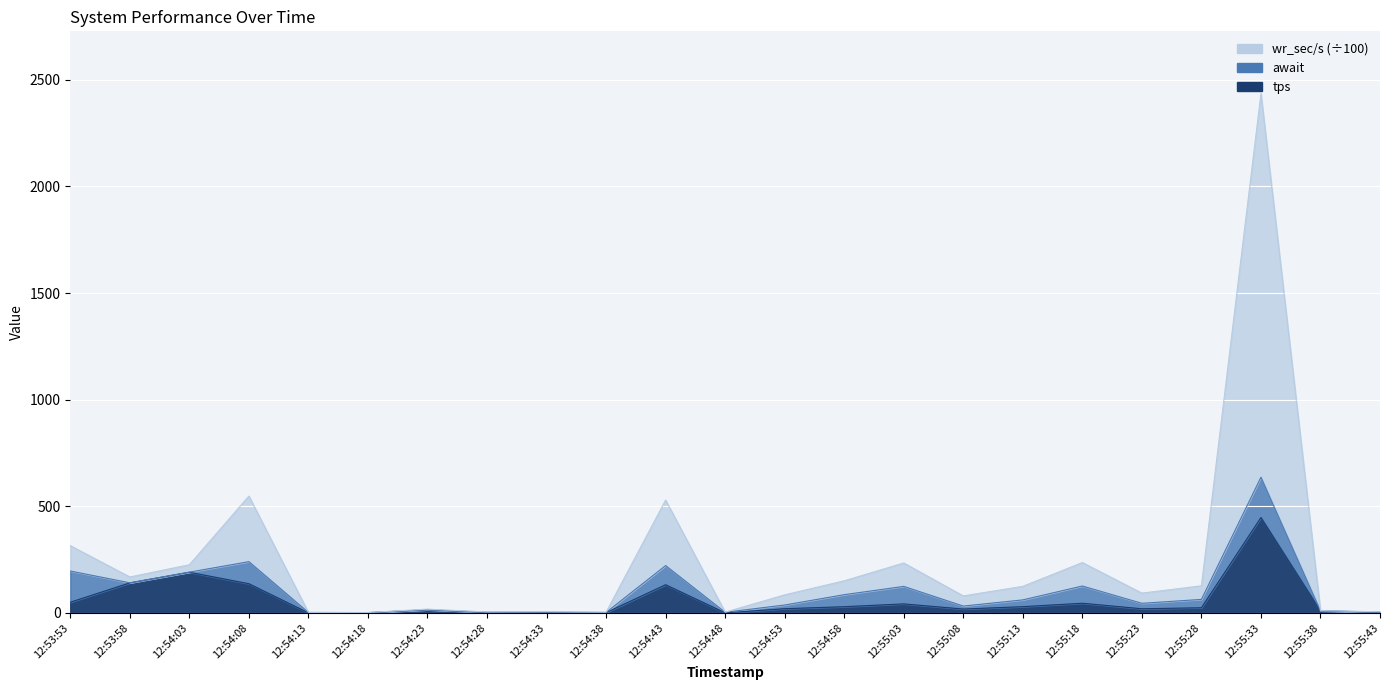

Between 12:54:58 and 12:55:18, which series saw the biggest shift?

wr_sec/s